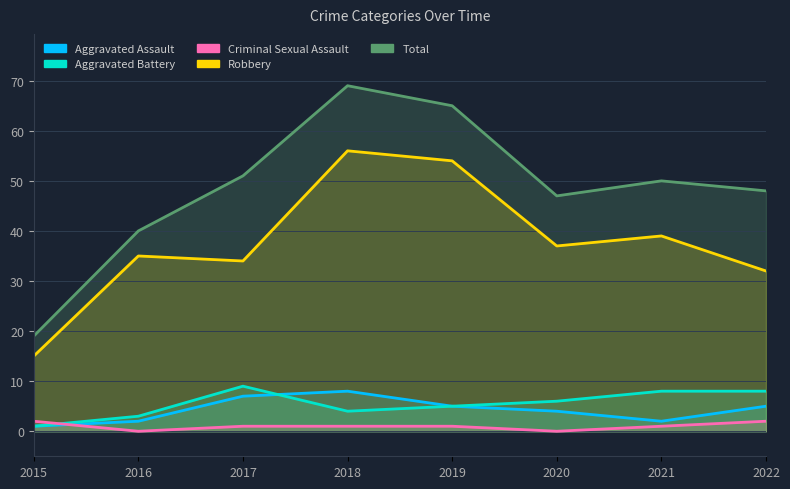

What is the spread (max minus min) of values at 2022?

46